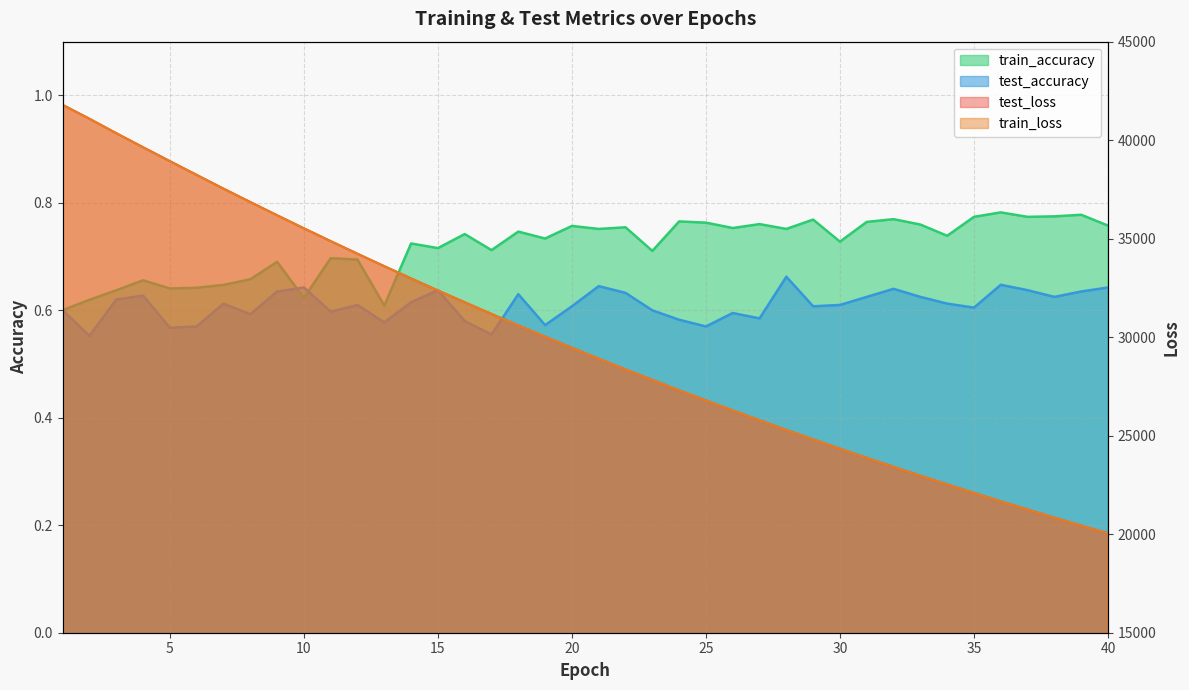

Which series has the largest range (max minus min)?

test_loss